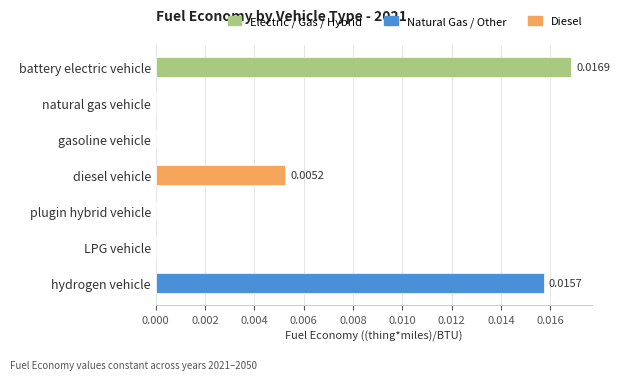

At which category does the chart reach its peak across all series?

battery electric vehicle